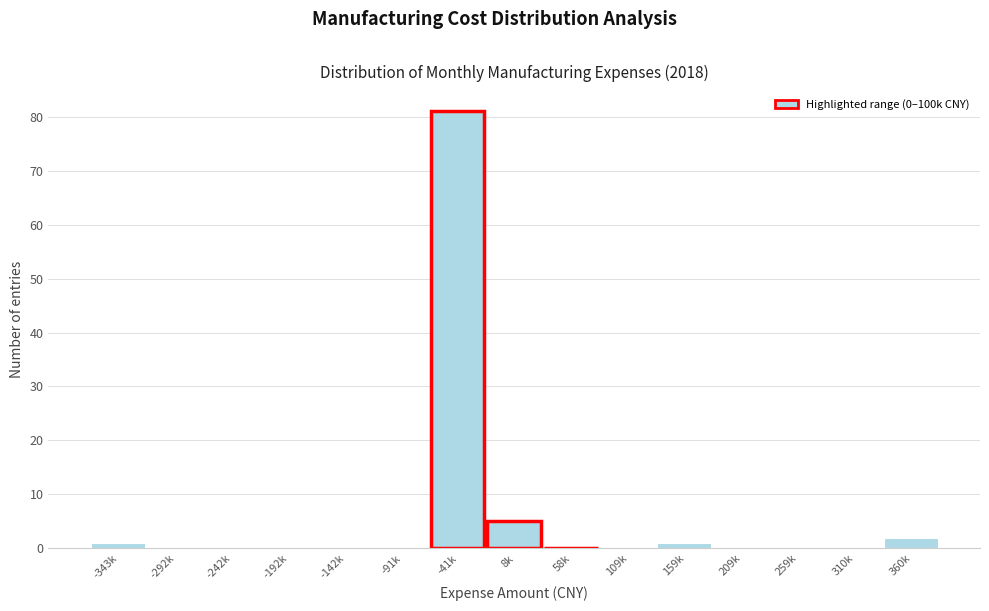

Reading right to left, what are all the values shown in this chart?

360k=2	310k=0	259k=0	209k=0	159k=1	109k=0	58k=0	8k=5	-41k=81	-91k=0	-142k=0	-192k=0	-242k=0	-292k=0	-343k=1